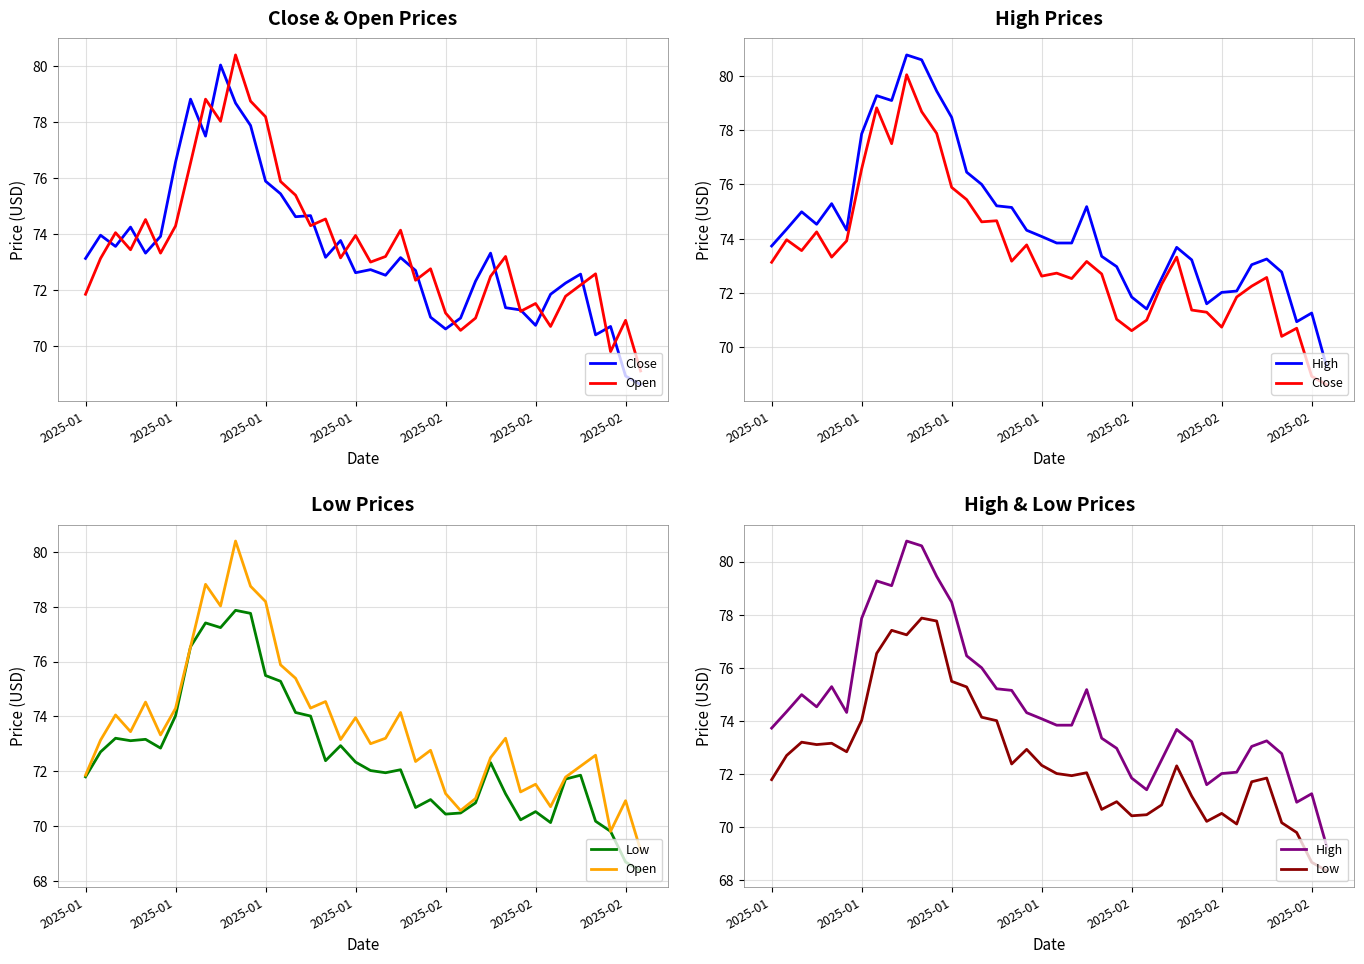

Where does the Open series first go above 73?

2025-01